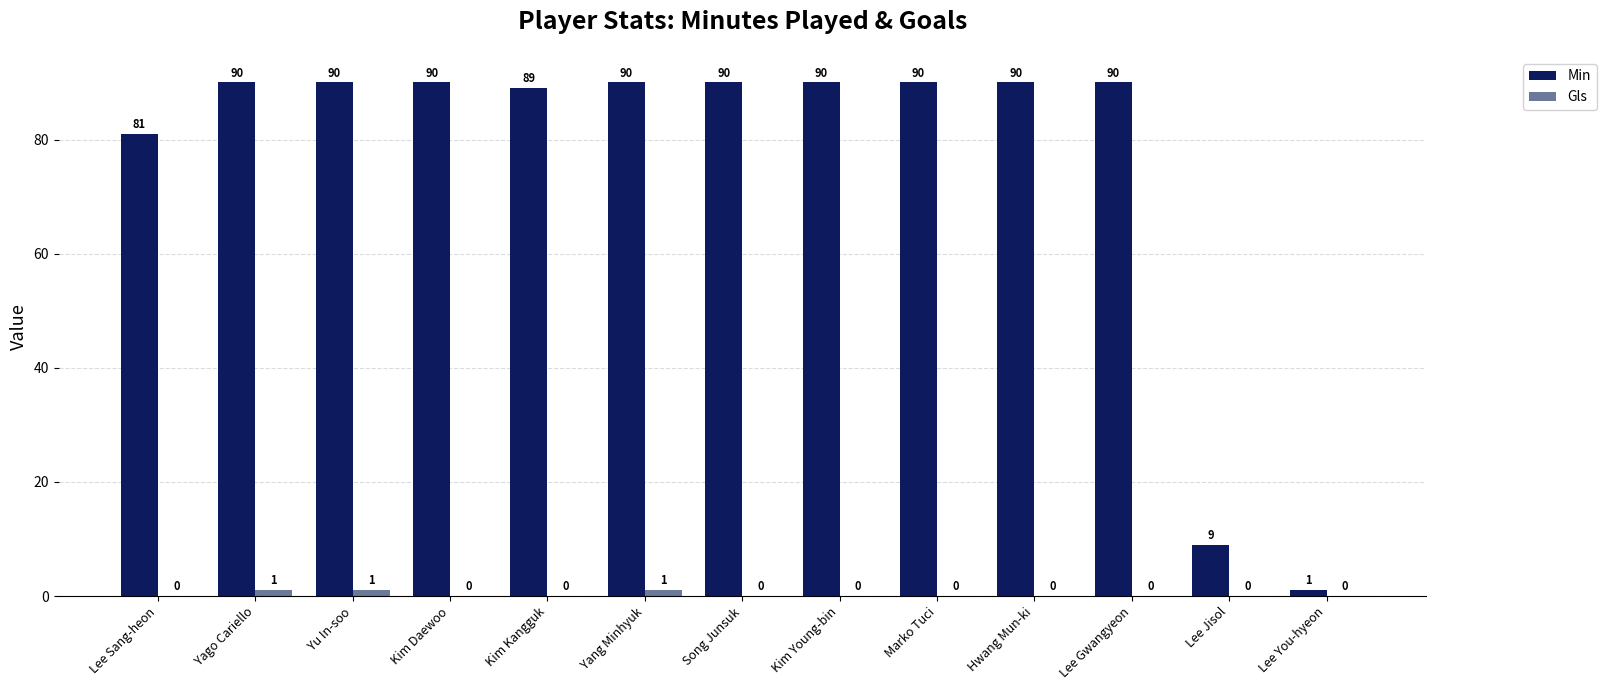

What is the total value across all series at Kim Kangguk?

89